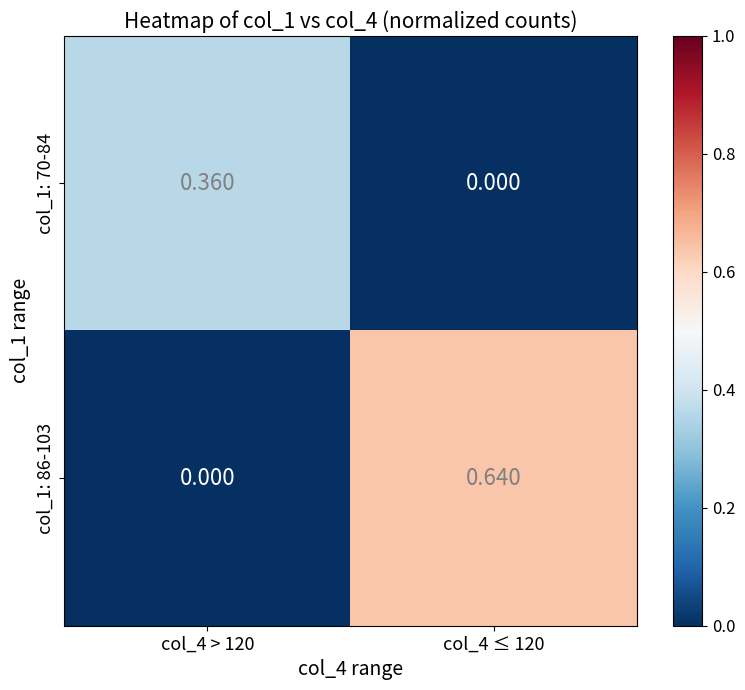

Which has a higher value, col_4 ≤ 120 or col_4 > 120?

col_4 > 120